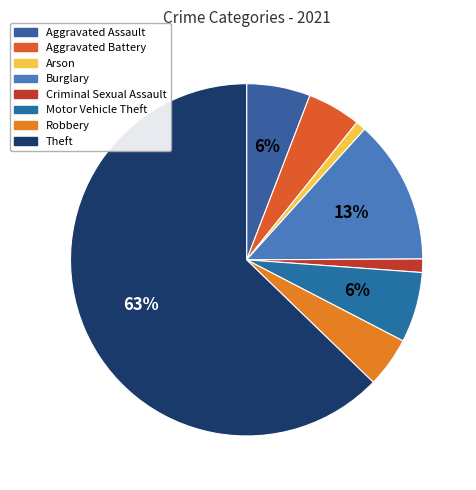

Between Motor Vehicle Theft and Burglary, which is larger?

Burglary